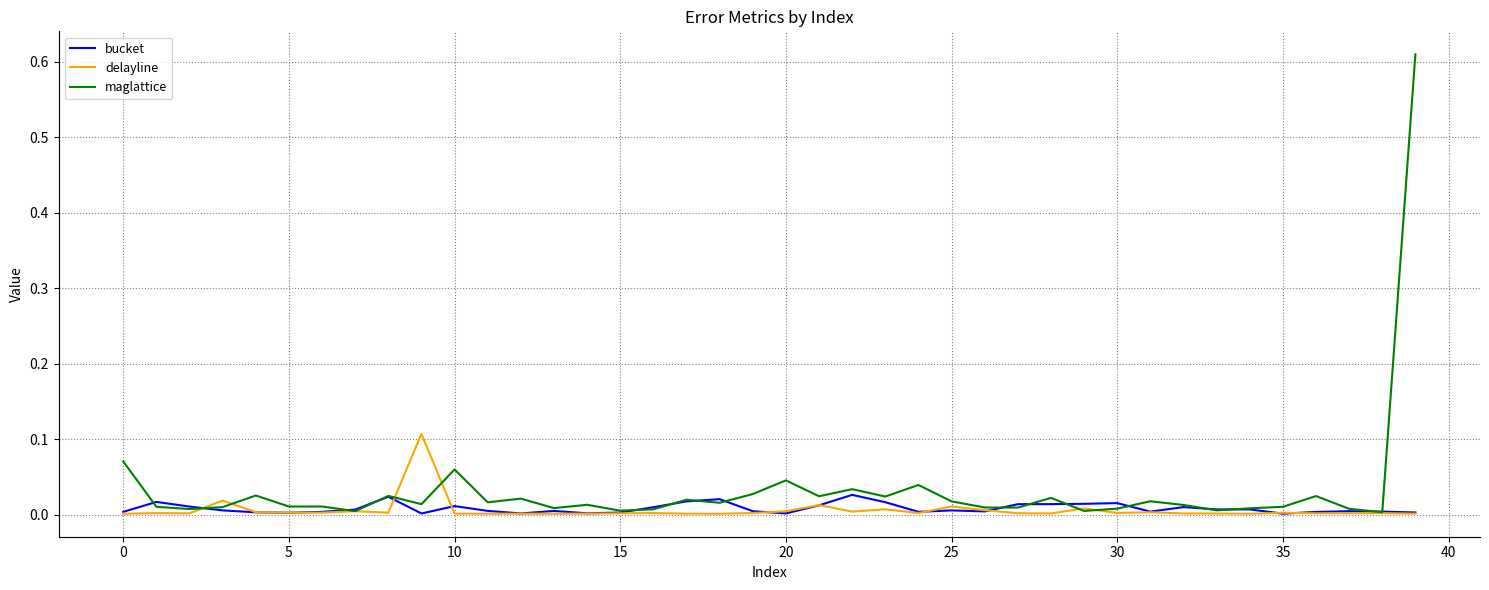

What are all the series names shown in the legend?

bucket, delayline, maglattice